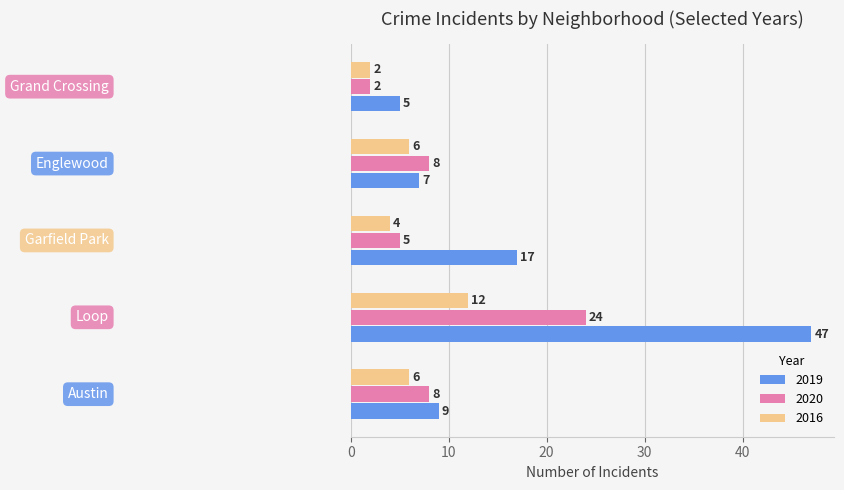

Count the 2016 values in the range 4 to 6.

3